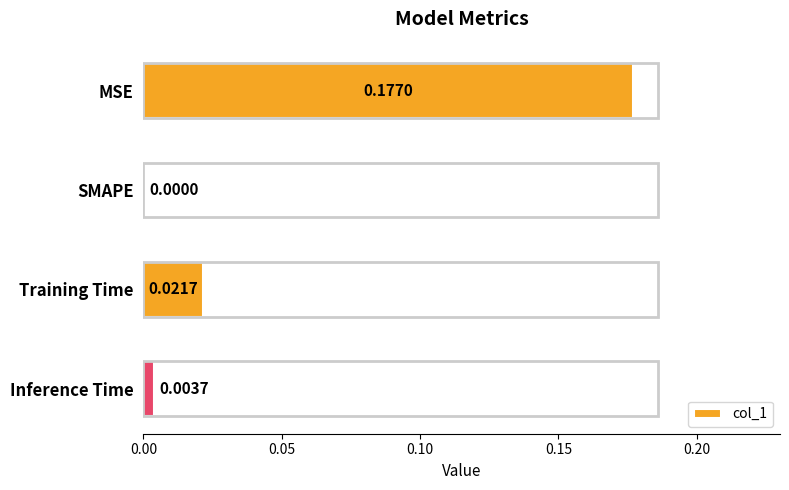

Which has a higher value, Inference Time or Training Time?

Training Time